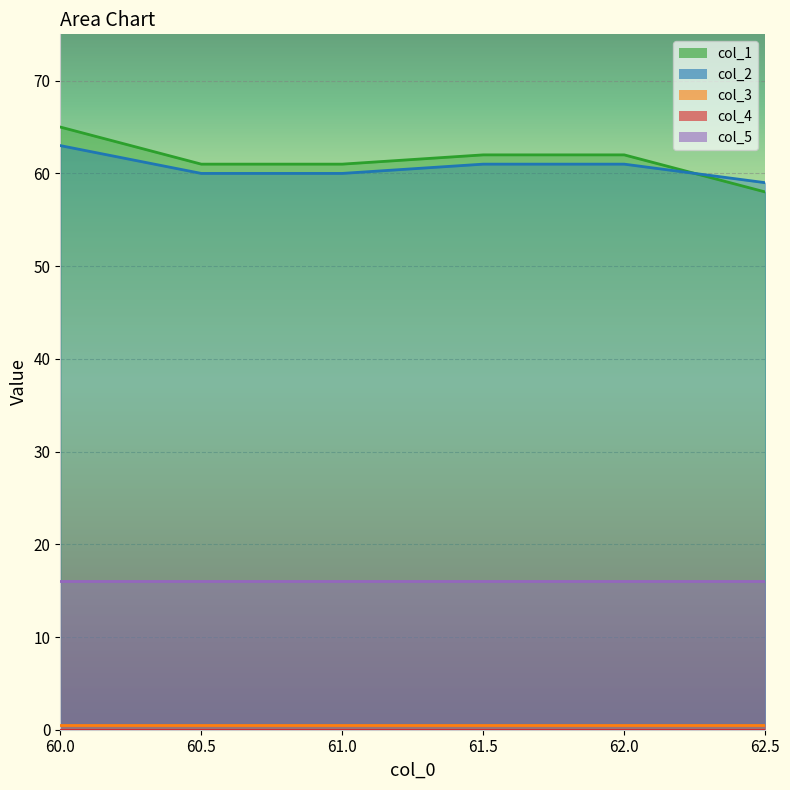

How many lines are shown in the chart?

5